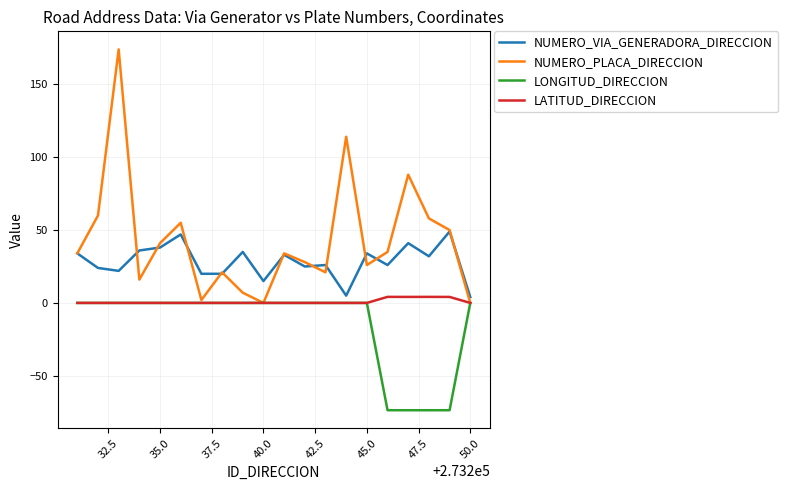

Which series has the widest spread of values?

NUMERO_PLACA_DIRECCION